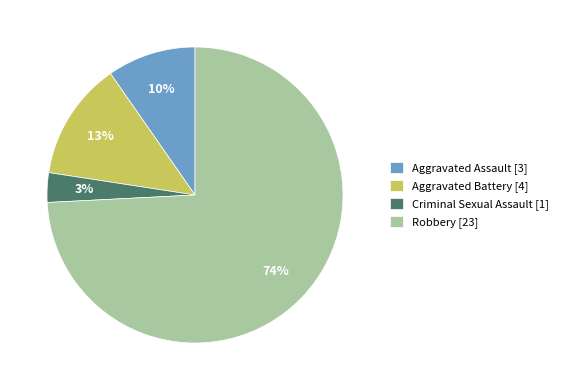

To the nearest percent, what is the combined percentage of Robbery [23] and Aggravated Assault [3]?

84%